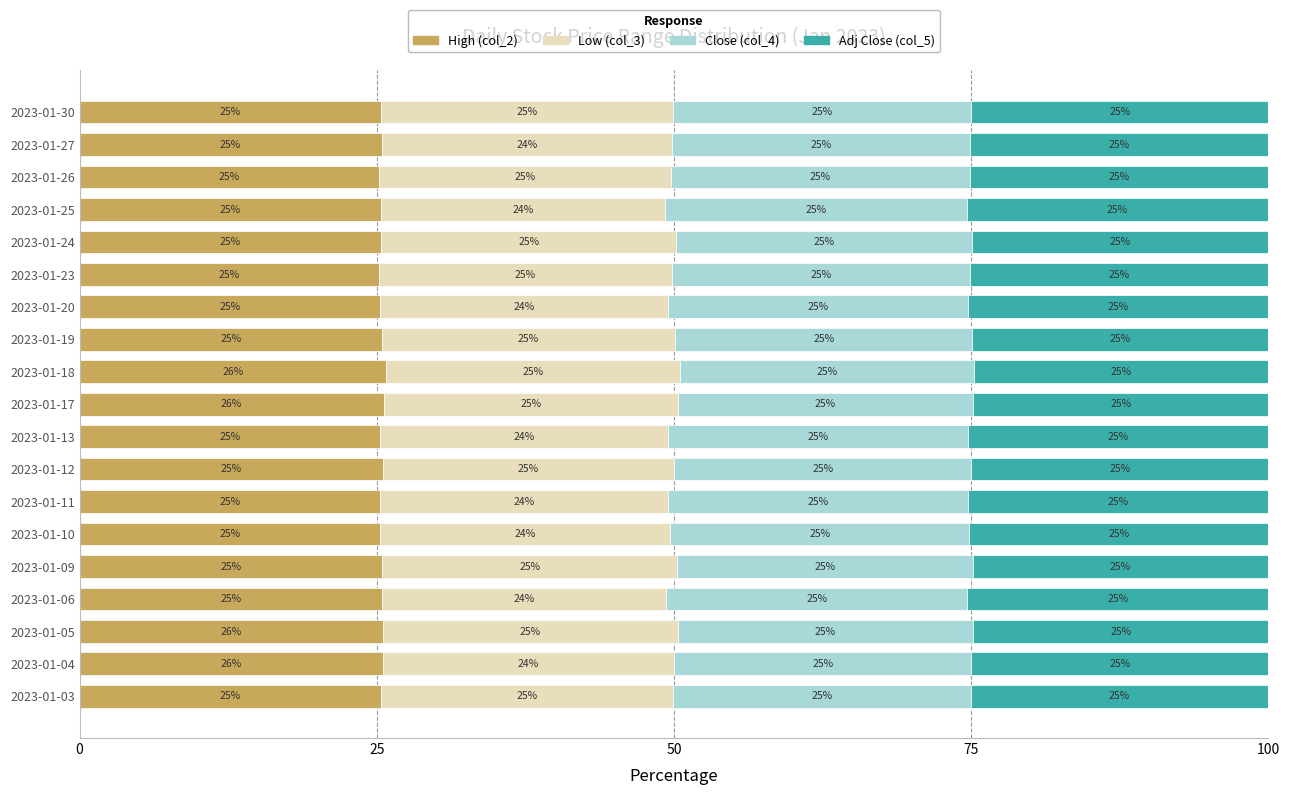

What is the total value across all series at 2023-01-23?

100.0